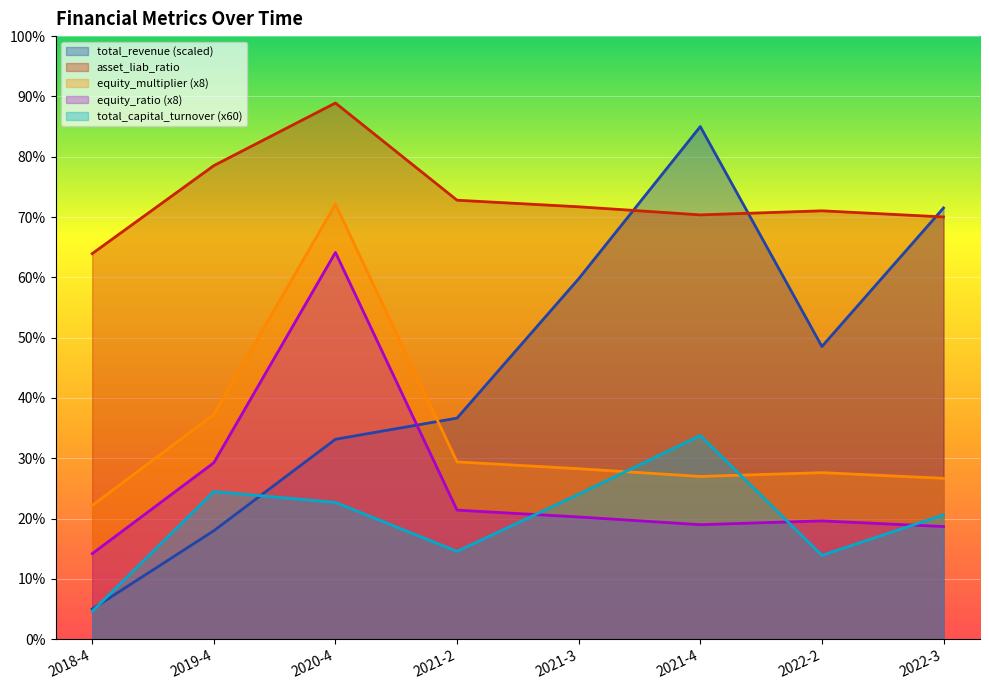

What position from the left is 2020-4?

3